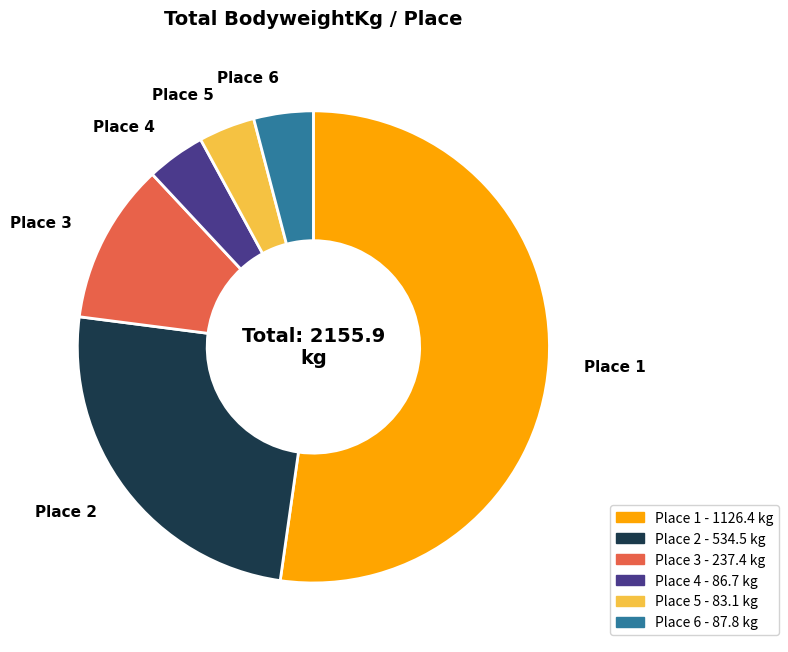

What is the largest slice in the pie chart?

Place 1